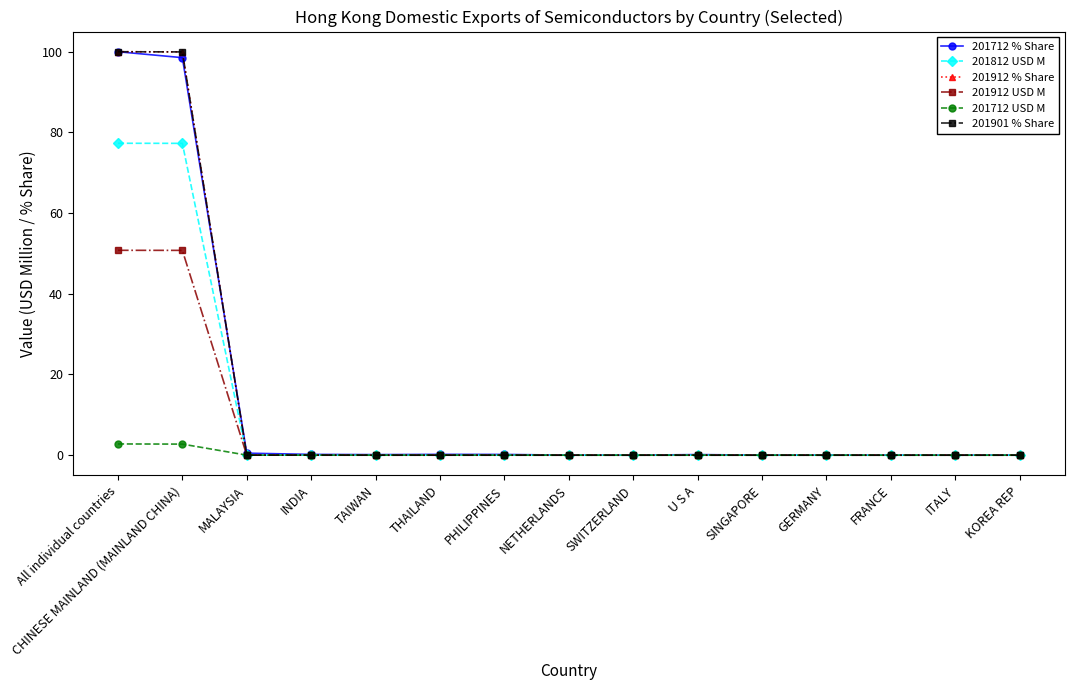

What is the label of the 3rd point from the left?

MALAYSIA